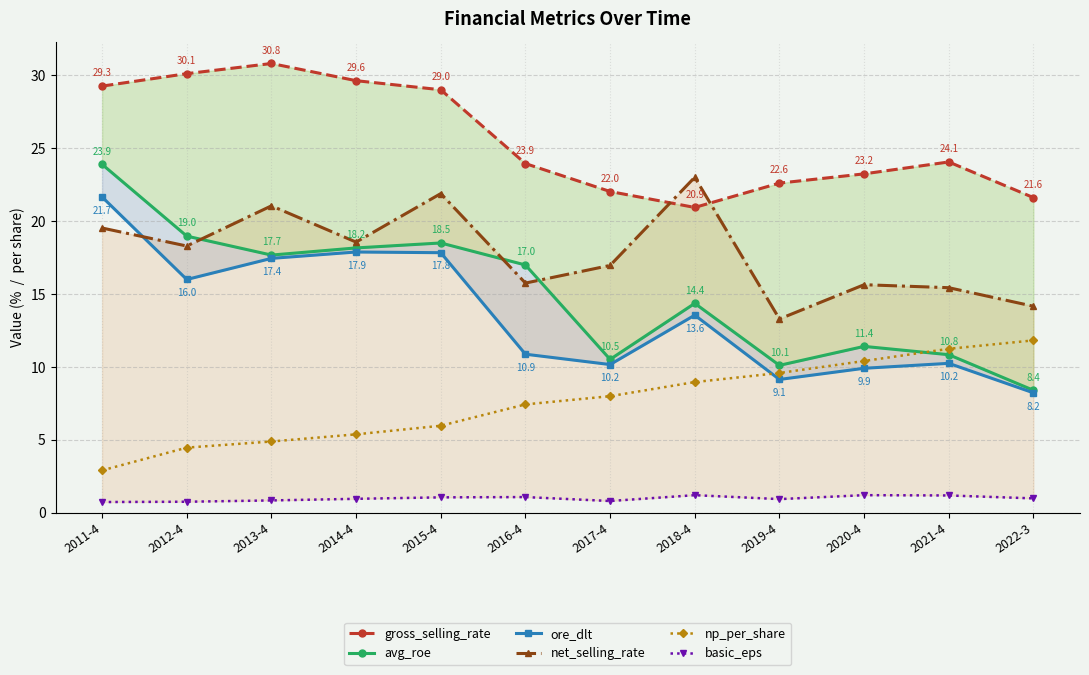

What is the value of the basic_eps point at the 11th from the left?

1.2